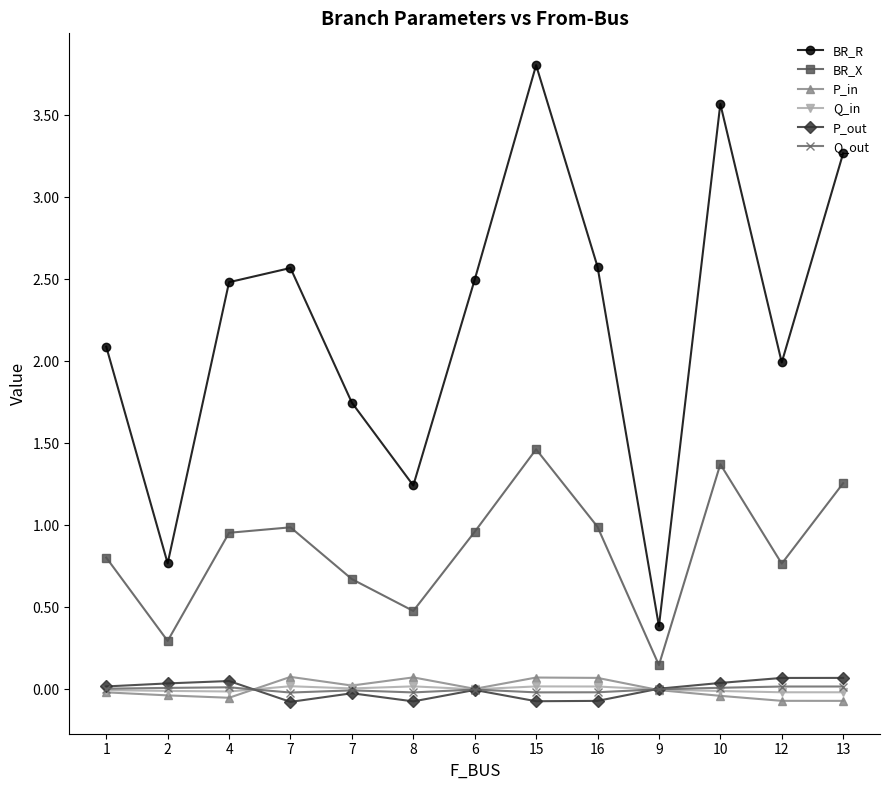

What is the total value across all series at 9?

0.5